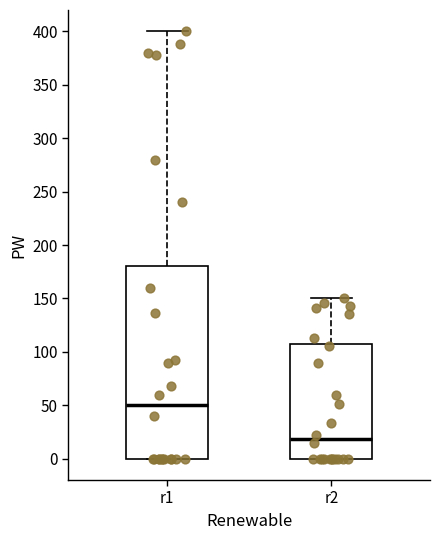

Where is the lower edge of the box for r2 on the y-axis? The values are not printed on the chart, so give them approximately, as read against the axis.

0